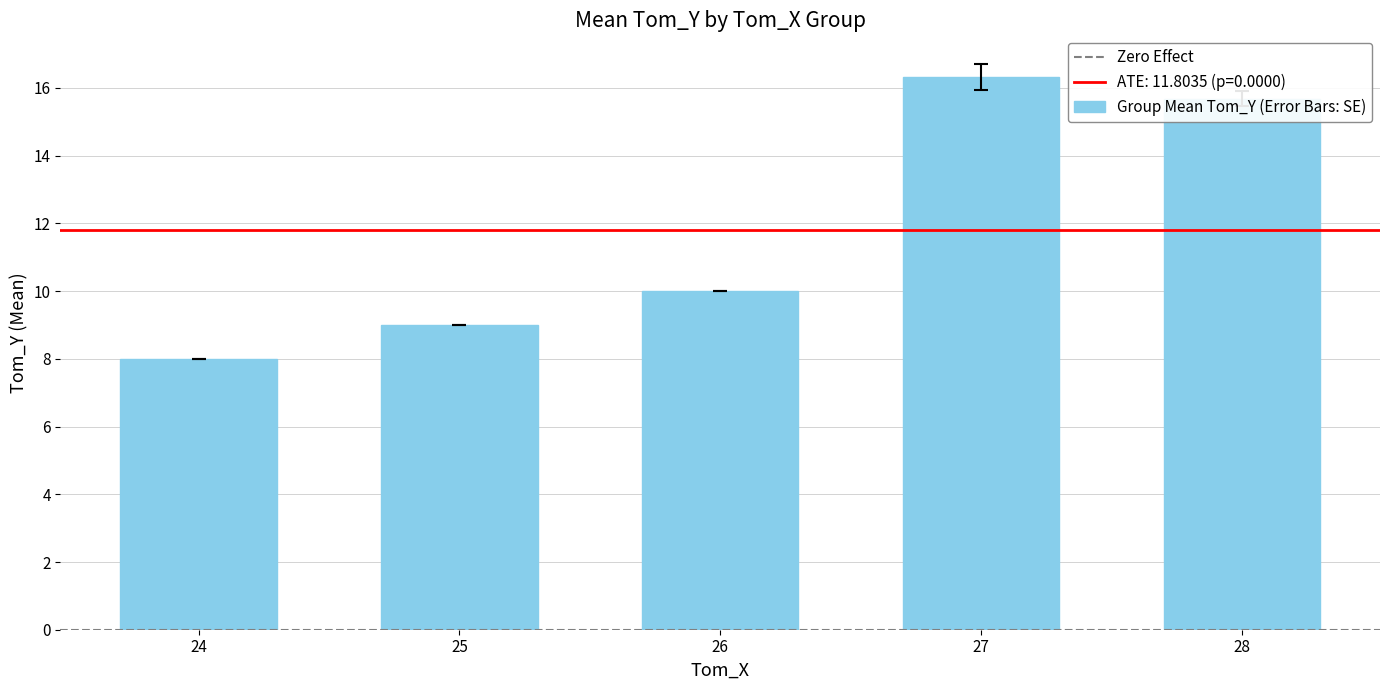

How many bars are there in total?

5